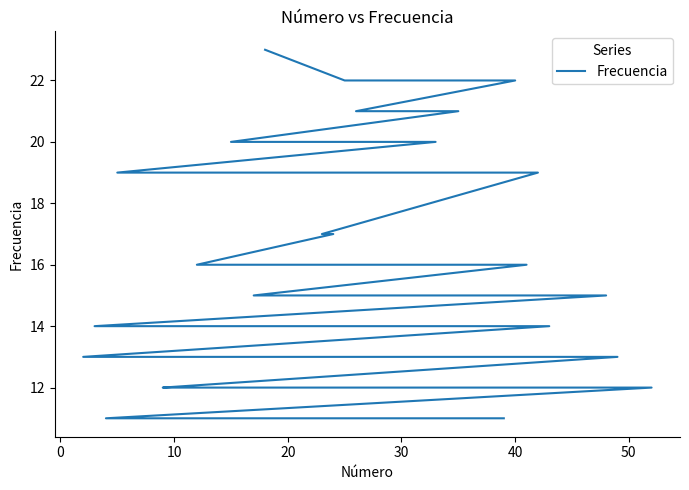

What value does the data have at 10?

12